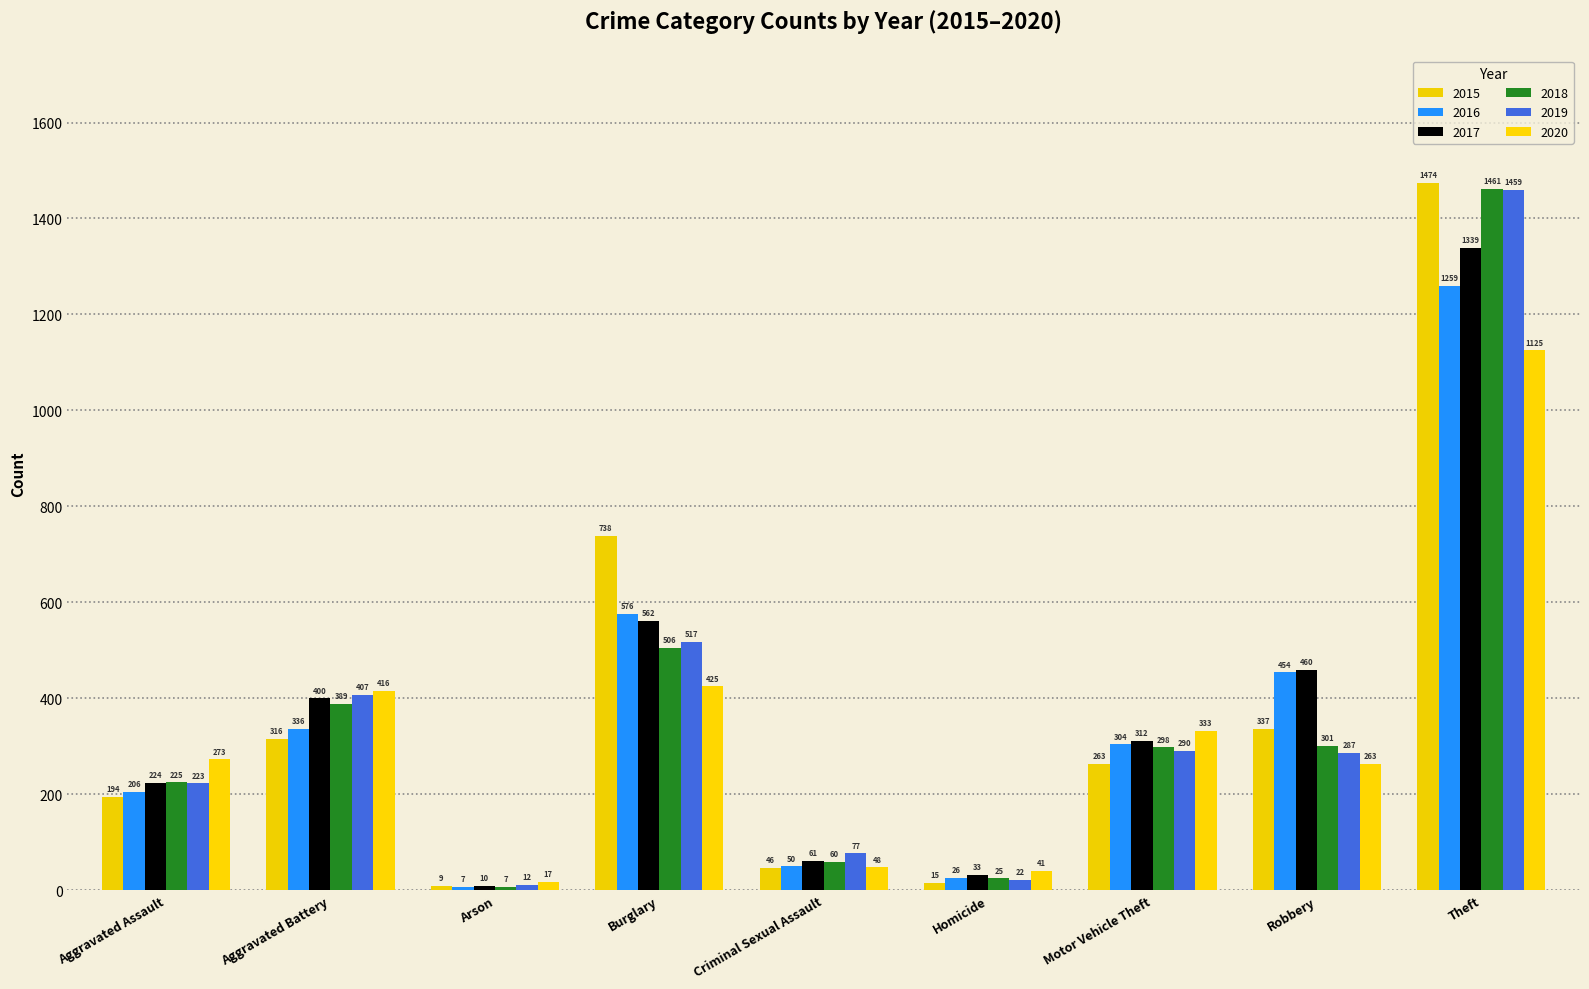

Is it true that 2018 equals 7 at Arson?

True